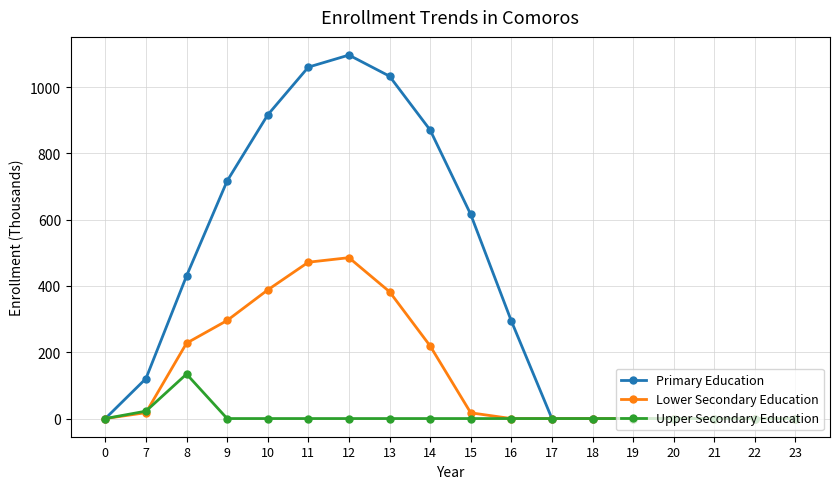

What is the sum of all Lower Secondary Education values?

2505.4